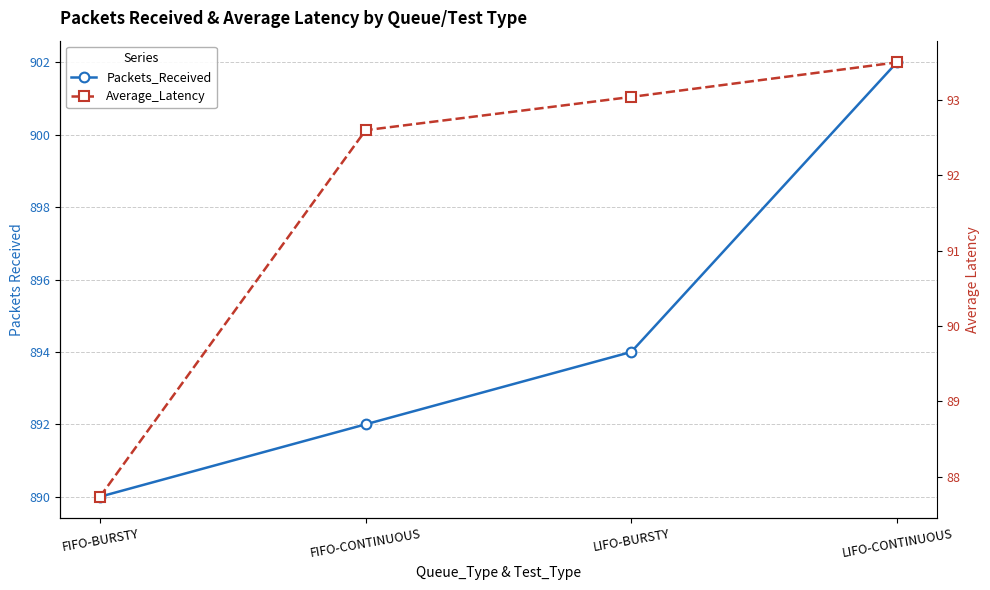

At FIFO-CONTINUOUS, list the series in order from smallest to largest.

Average_Latency, Packets_Received